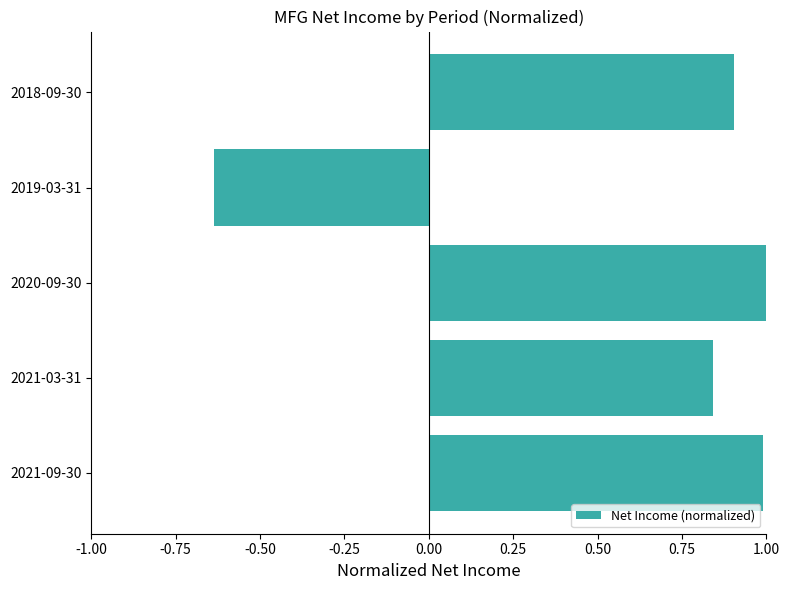

Where is the data nearest to the value 0?

2019-03-31